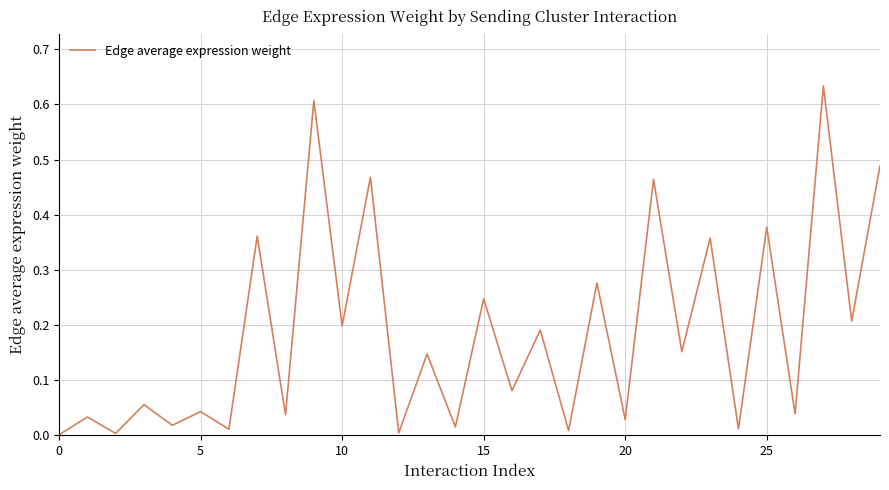

How many lines are shown in the chart?

1